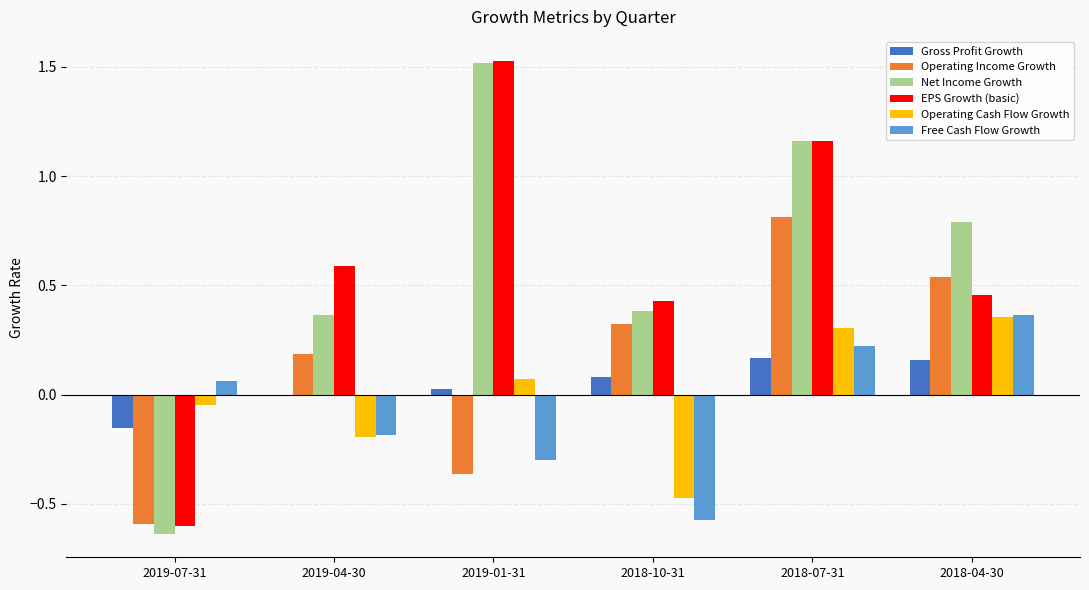

Where is EPS Growth (basic) nearest to the value 0?

2018-10-31